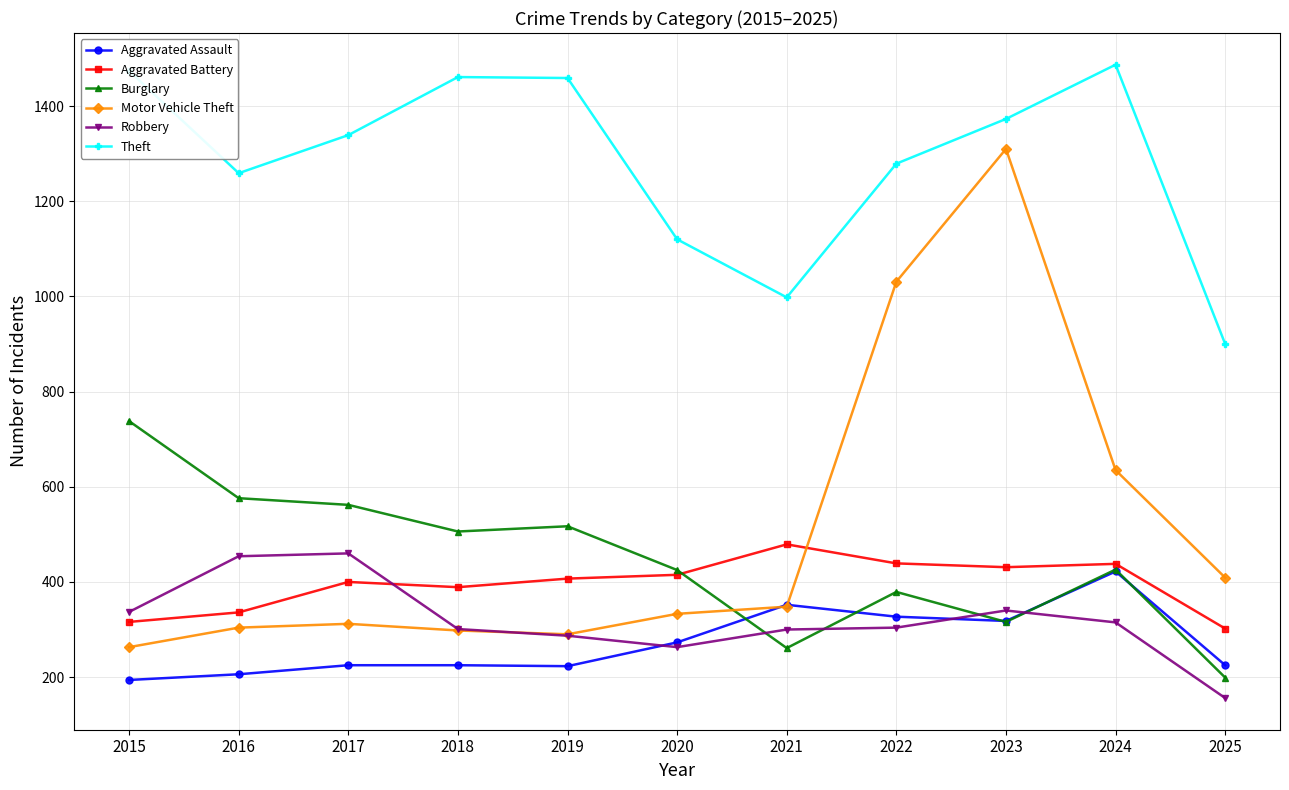

Which category has the lowest value in the Motor Vehicle Theft series?

2015